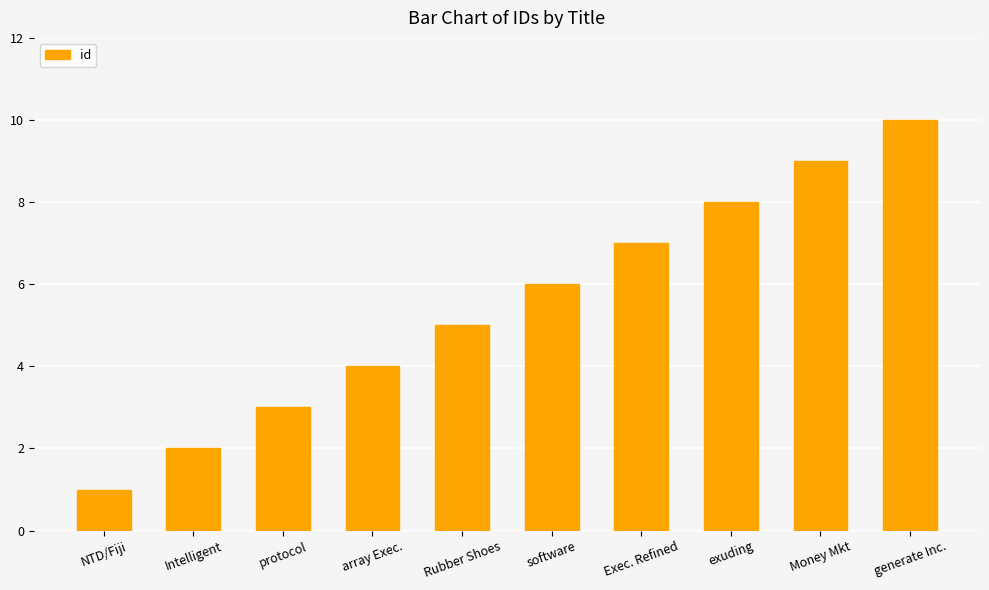

Count the values in the range 3 to 8.

6